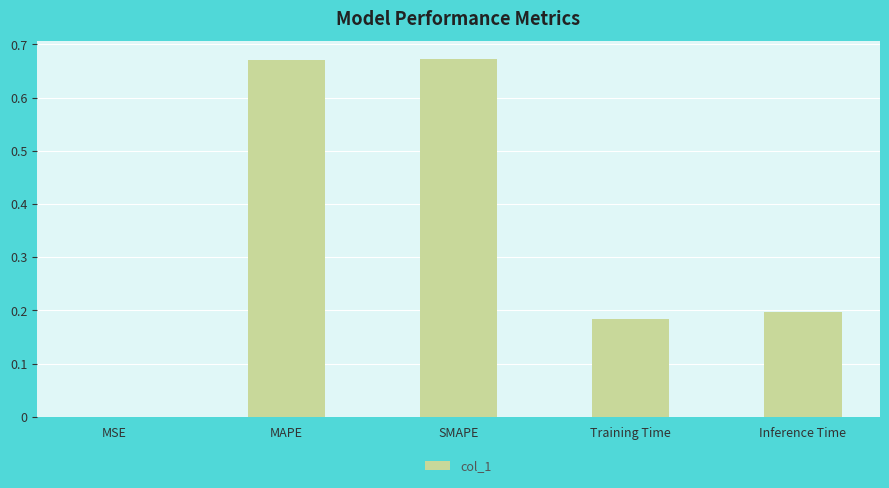

What is the change in value from MAPE to Inference Time?

-0.5